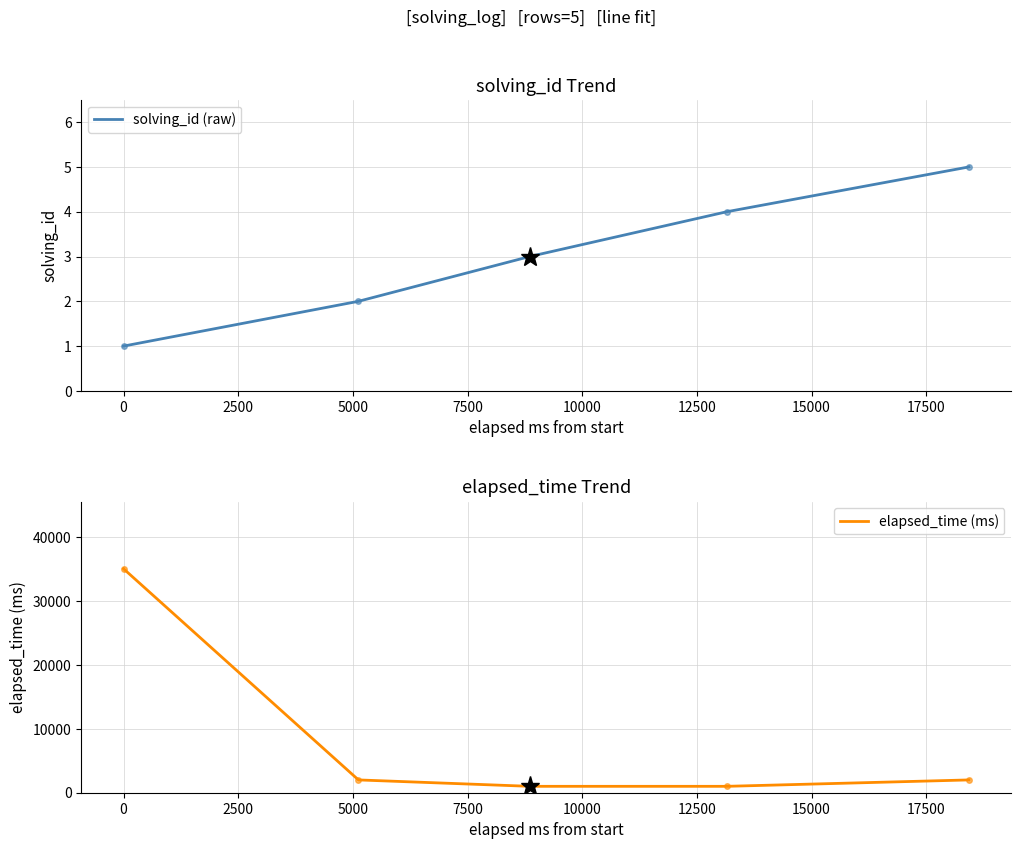

True or false: solving_id (raw) has more than 1 points higher than both neighbors.

False